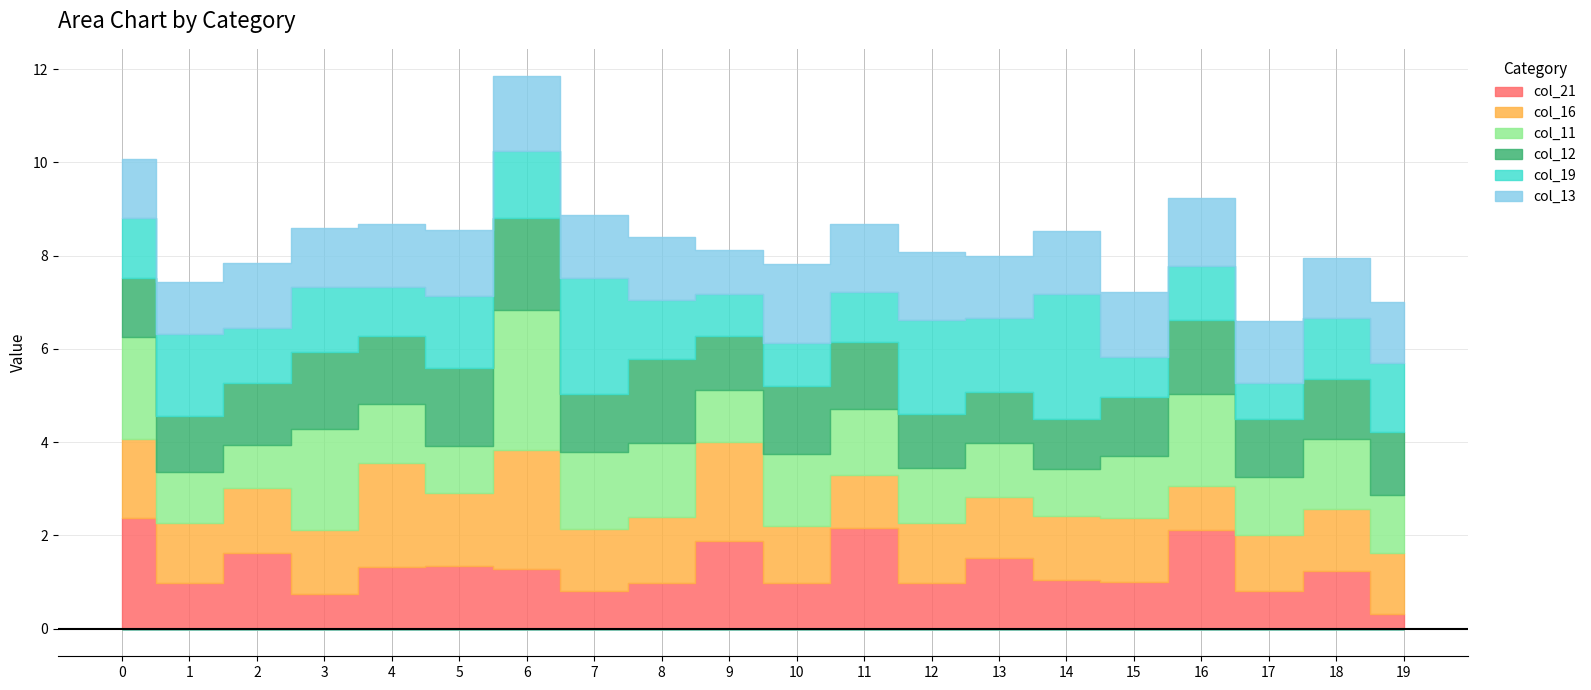

Where do col_13 and col_19 first cross each other?

1 and 2